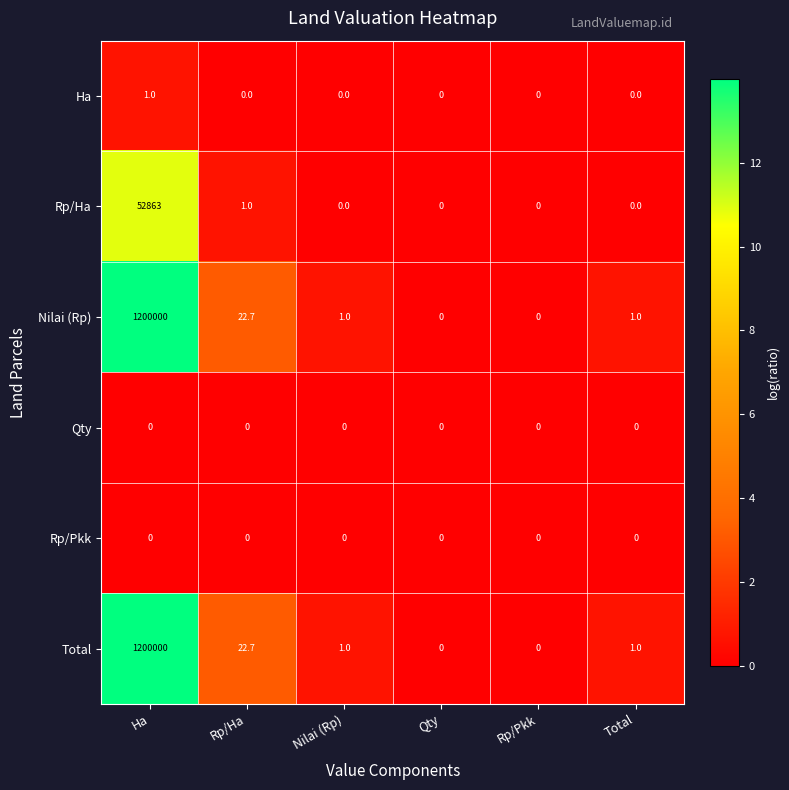

What is the sum of the Nilai (Rp) values at Rp/Pkk and Total?

1.0